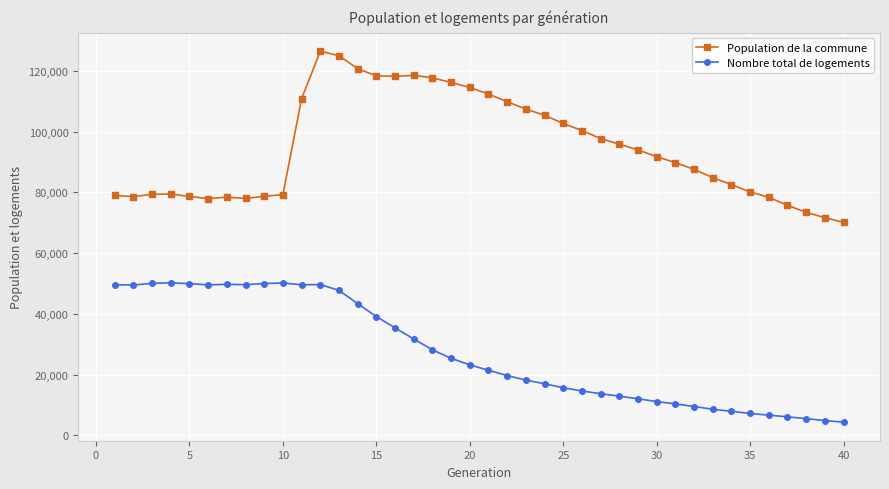

What is the sum of all Population de la commune values?

3787100